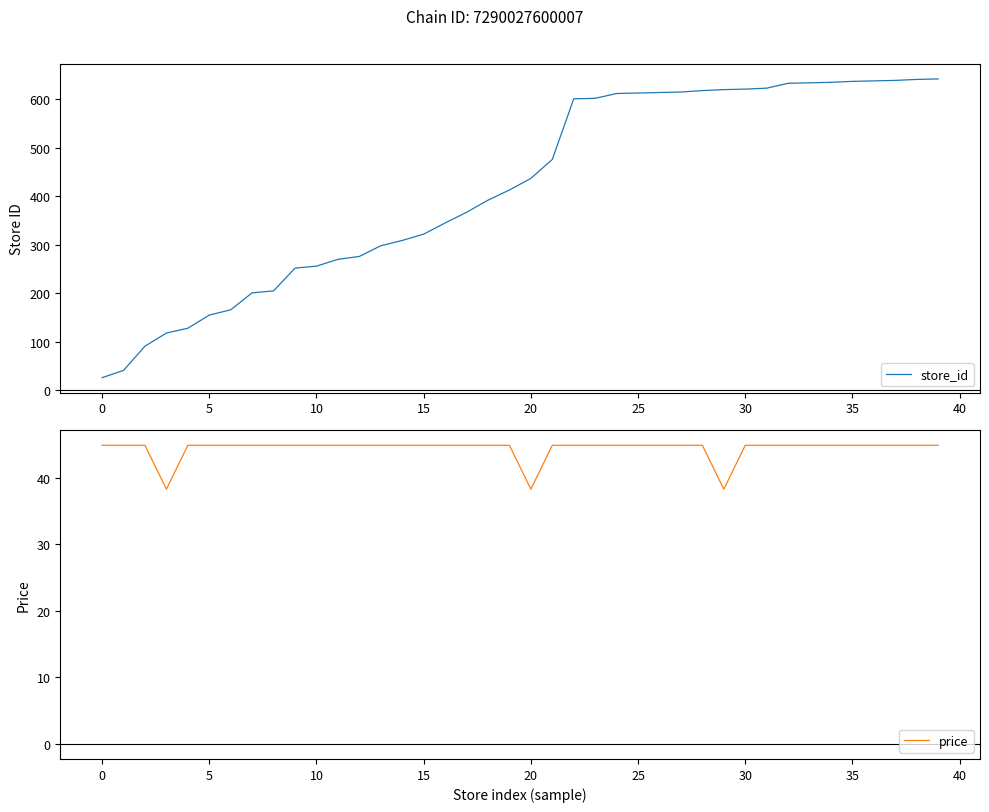

Is it true that store_id equals 392.0 at 18?

True